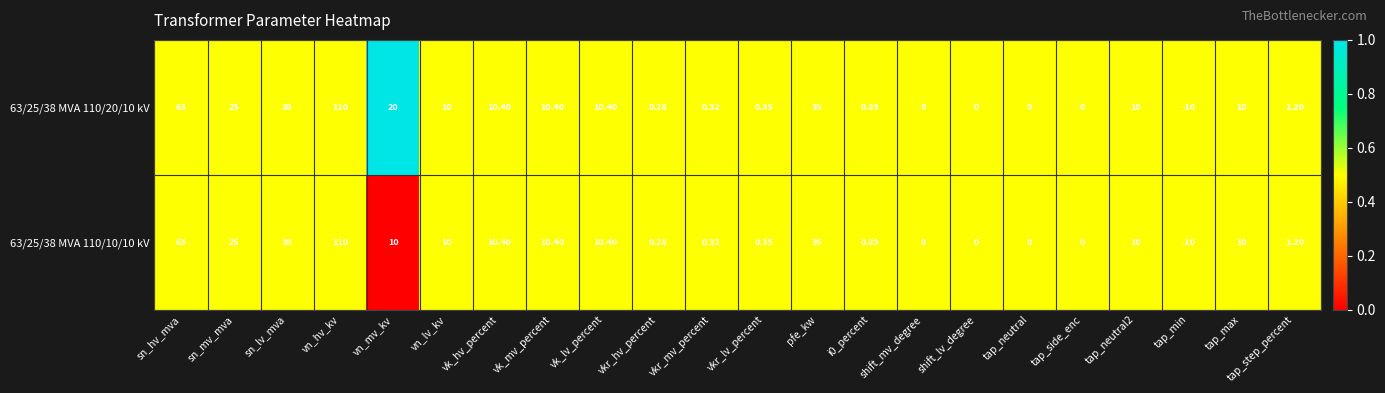

At which label does 63/25/38 MVA 110/20/10 kV reach its peak?

vn_hv_kv